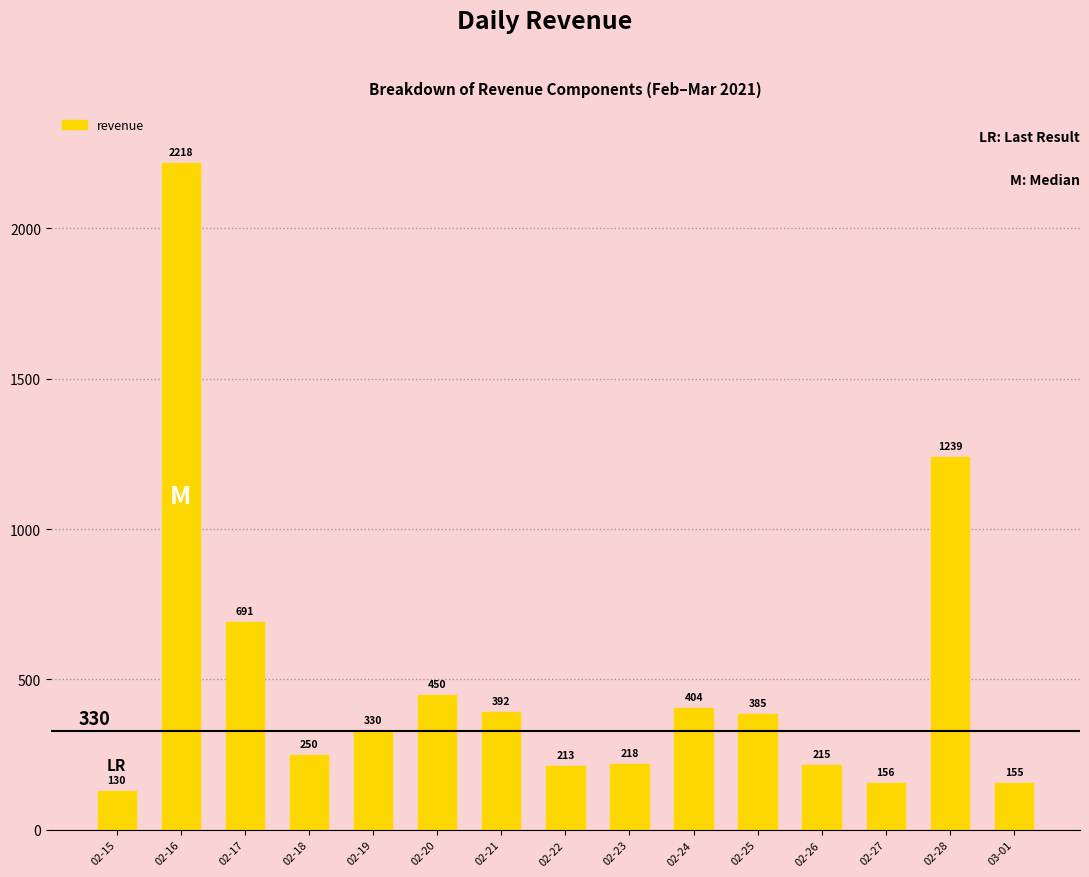

What is the smallest value displayed?

130.2